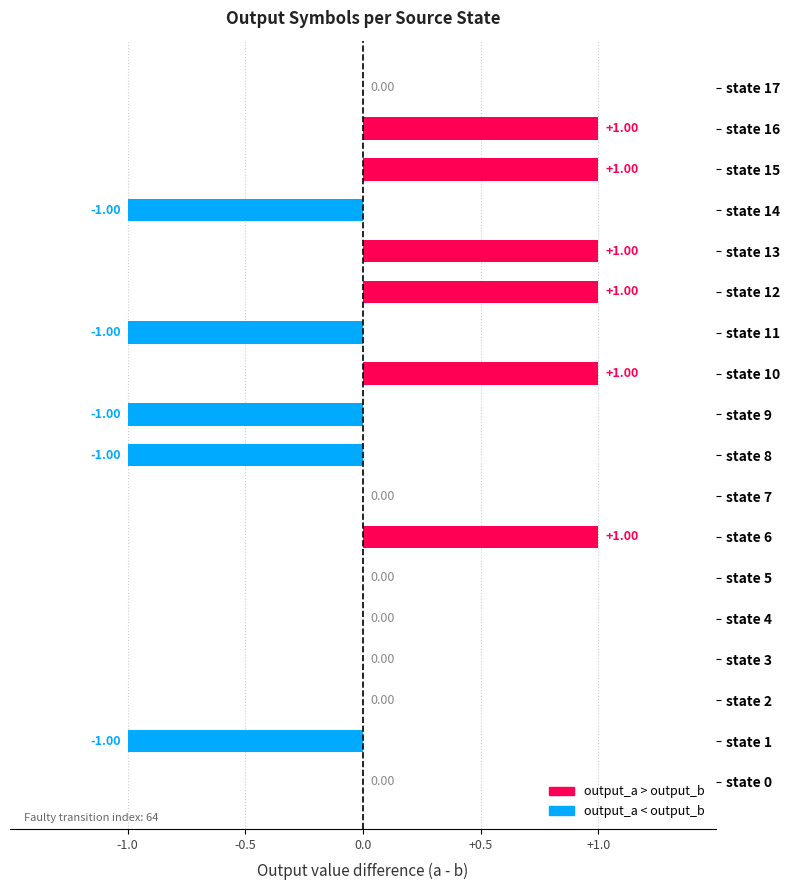

How many series are shown in this chart?

1